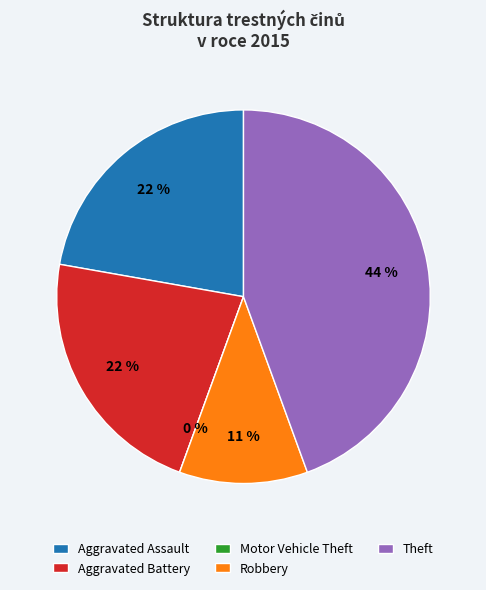

Rank the categories by value from highest to lowest.

Theft, Aggravated Assault, Aggravated Battery, Robbery, Motor Vehicle Theft